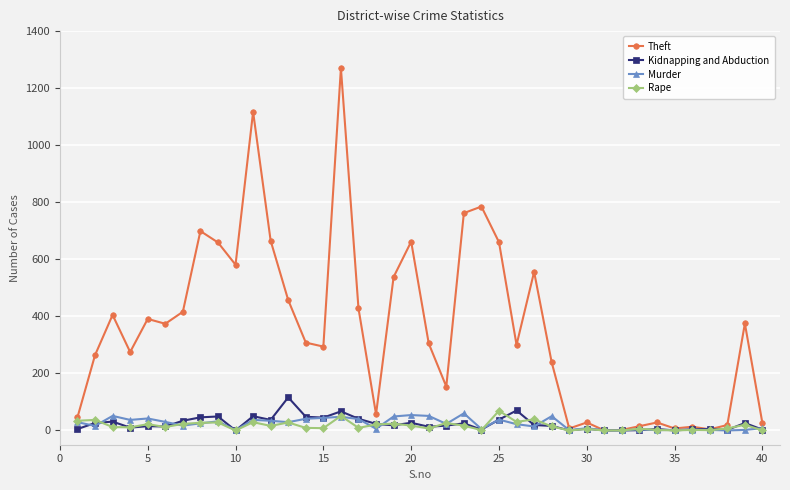

True or false: Theft has more than 1 interior local peaks.

True